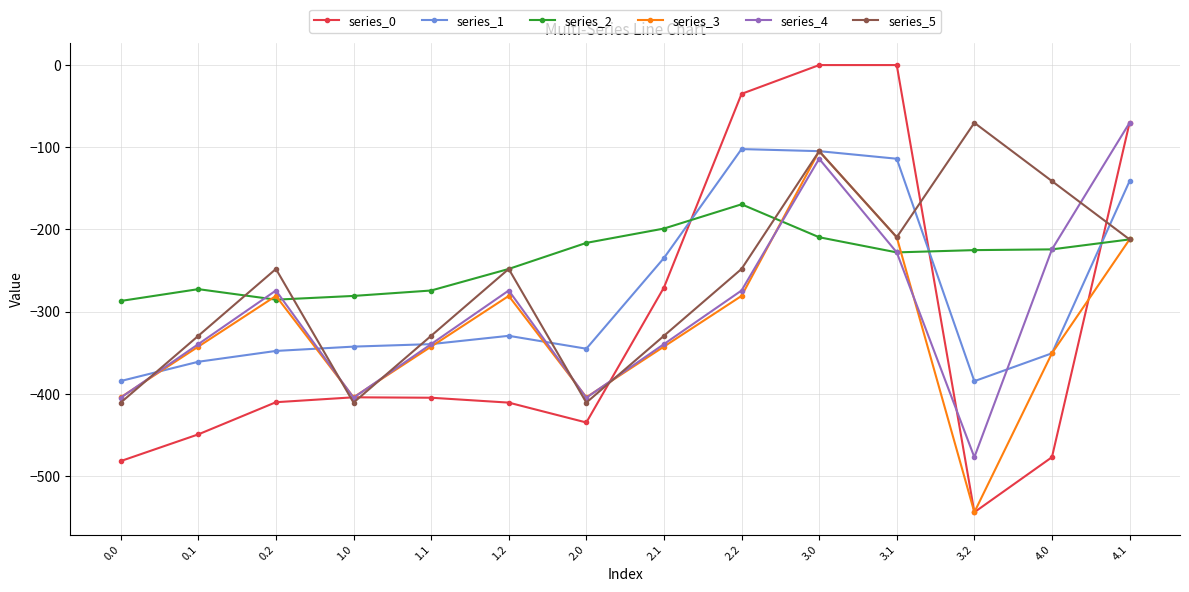

What is the spread (max minus min) of values at 2.1?

143.7